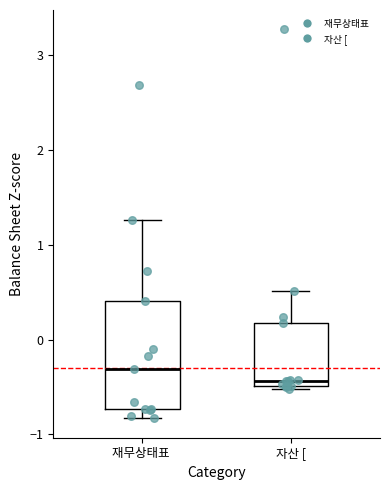

Which box is the tallest, from its lower edge to its upper edge?

재무상태표